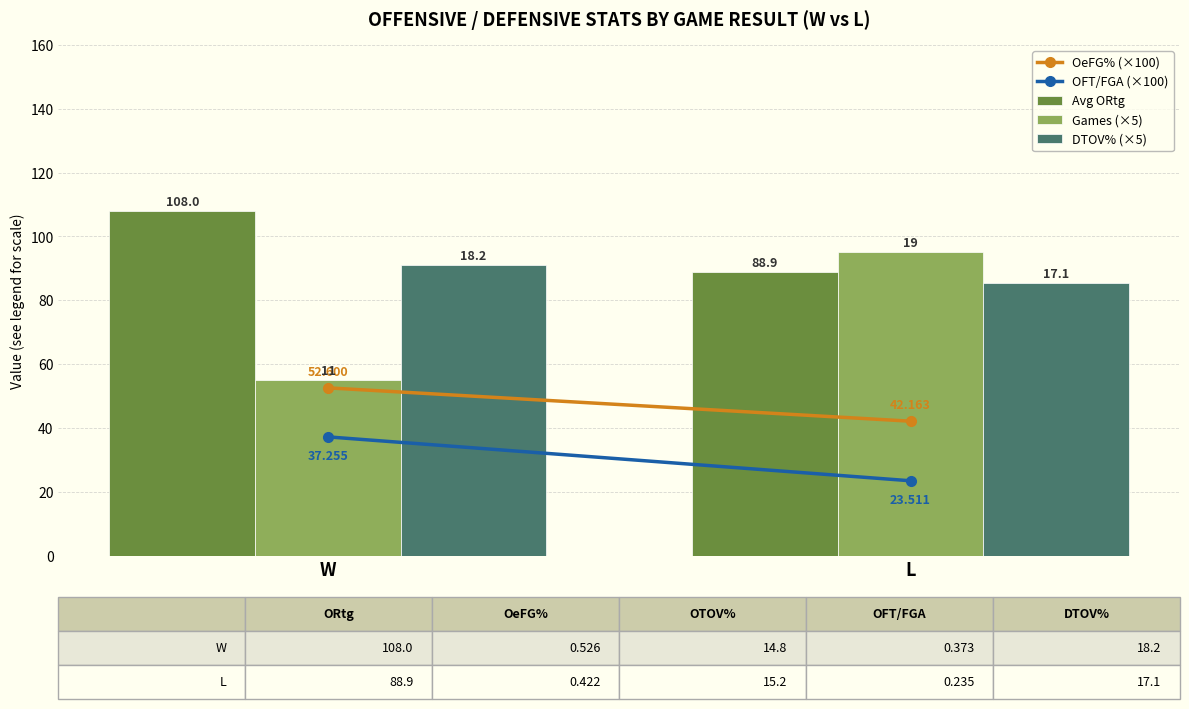

How many Games (×5) values are between 55 and 95?

2